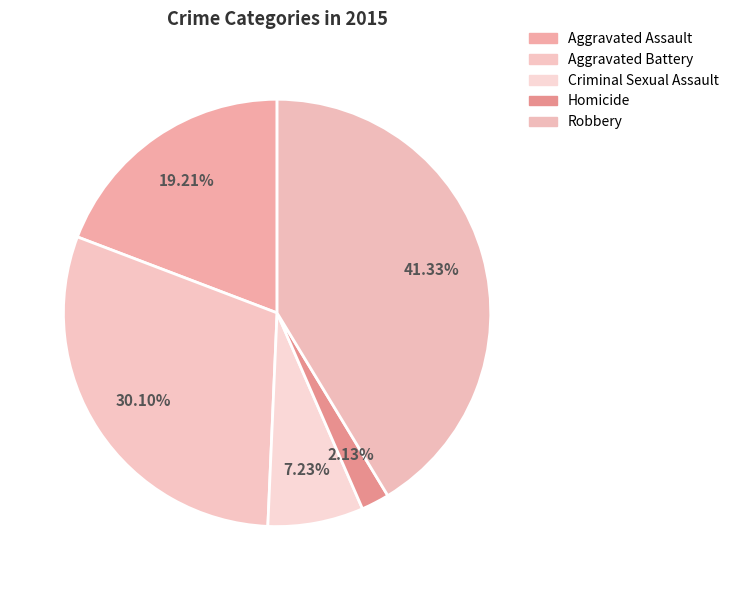

How much of the chart is everything except Aggravated Battery?

69.9%